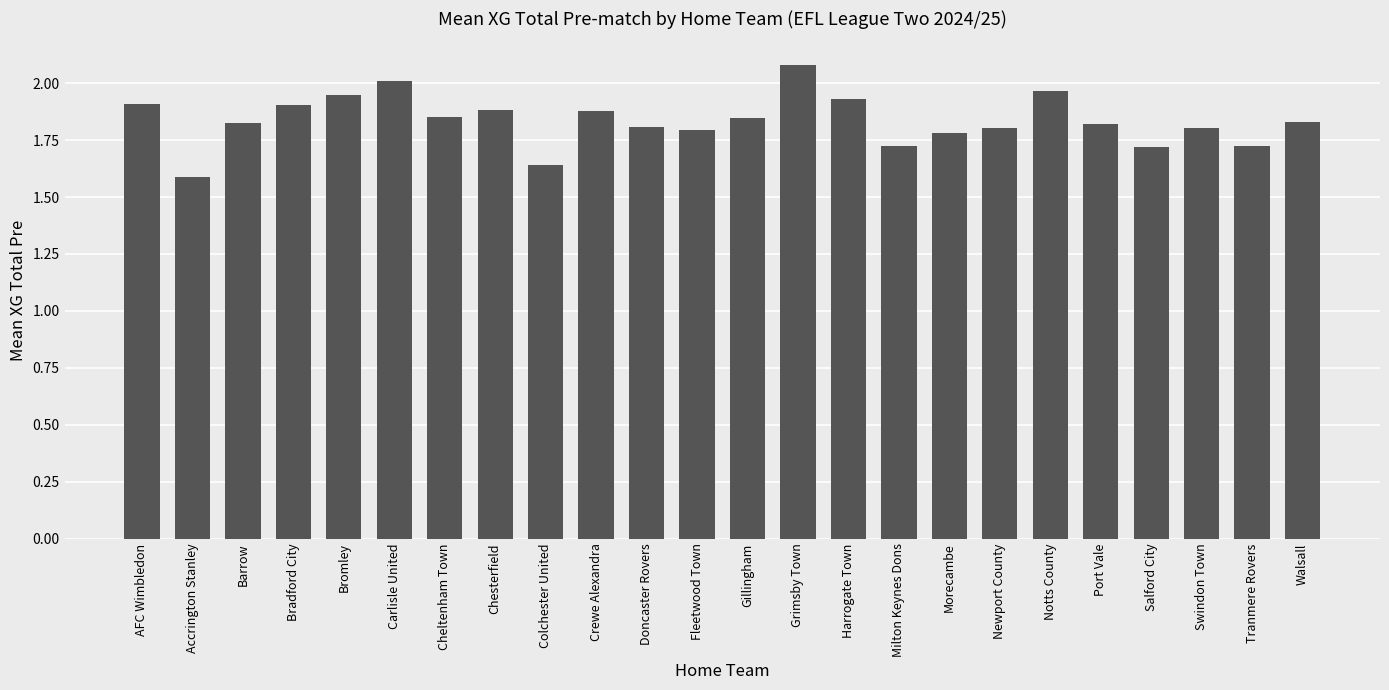

Does the chart contain any negative values?

No